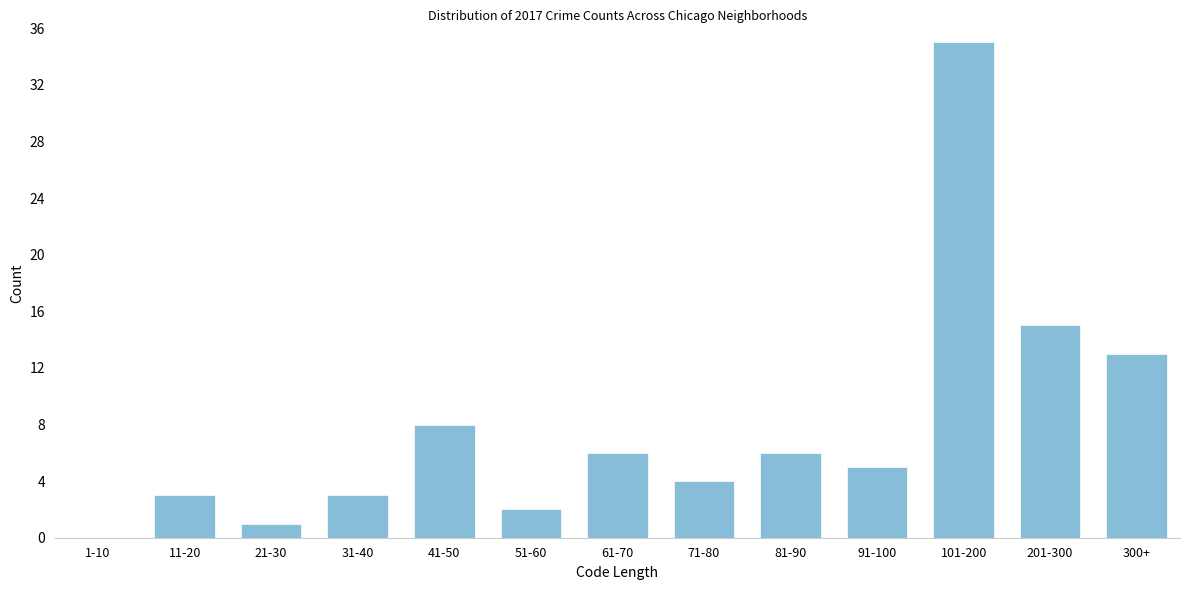

Reading left to right, list all the values displayed in this chart.

1-10=0	11-20=3	21-30=1	31-40=3	41-50=8	51-60=2	61-70=6	71-80=4	81-90=6	91-100=5	101-200=35	201-300=15	300+=13